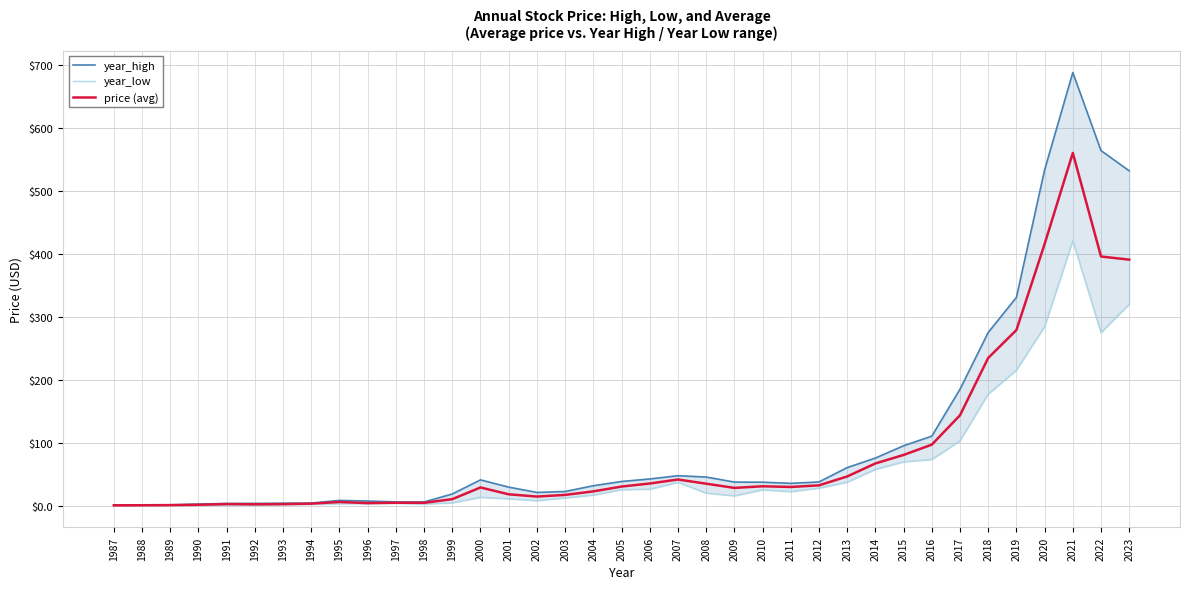

What is the greatest value displayed?

688.4